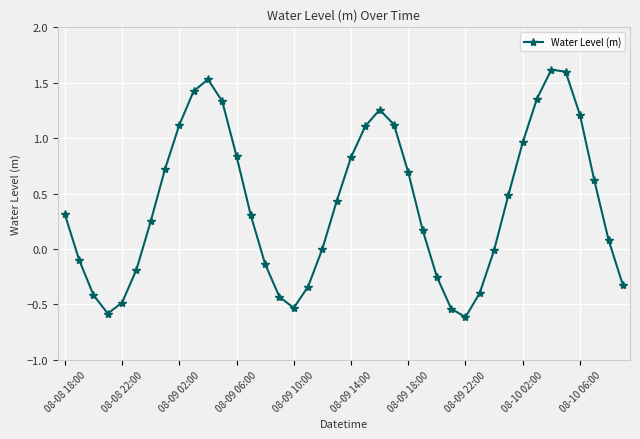

How many interior local valleys (lower than both neighbors) does the data have?

3